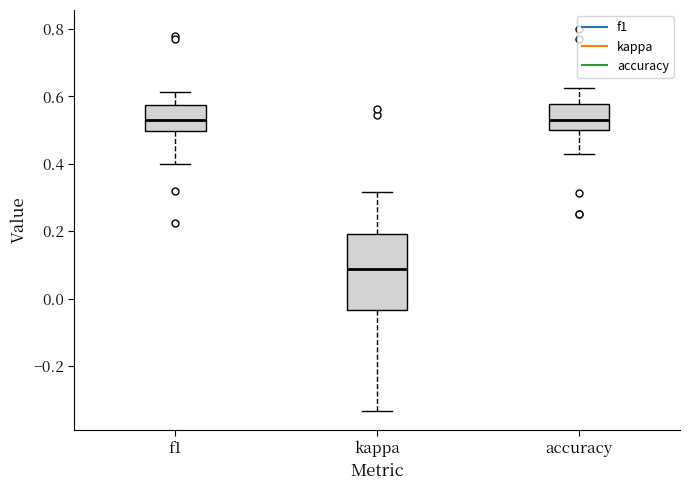

Reading left to right, transcribe this box plot: for each box, give where its median line is, the range the box spans, and where its two whiskers end, as read against the y-axis. The values are not printed on the chart, so give them approximately, as read against the axis.

f1: median 0.54, box 0.50 to 0.58, whiskers 0.40 to 0.62
kappa: median 0.08, box -0.04 to 0.20, whiskers -0.34 to 0.32
accuracy: median 0.52, box 0.50 to 0.58, whiskers 0.42 to 0.62